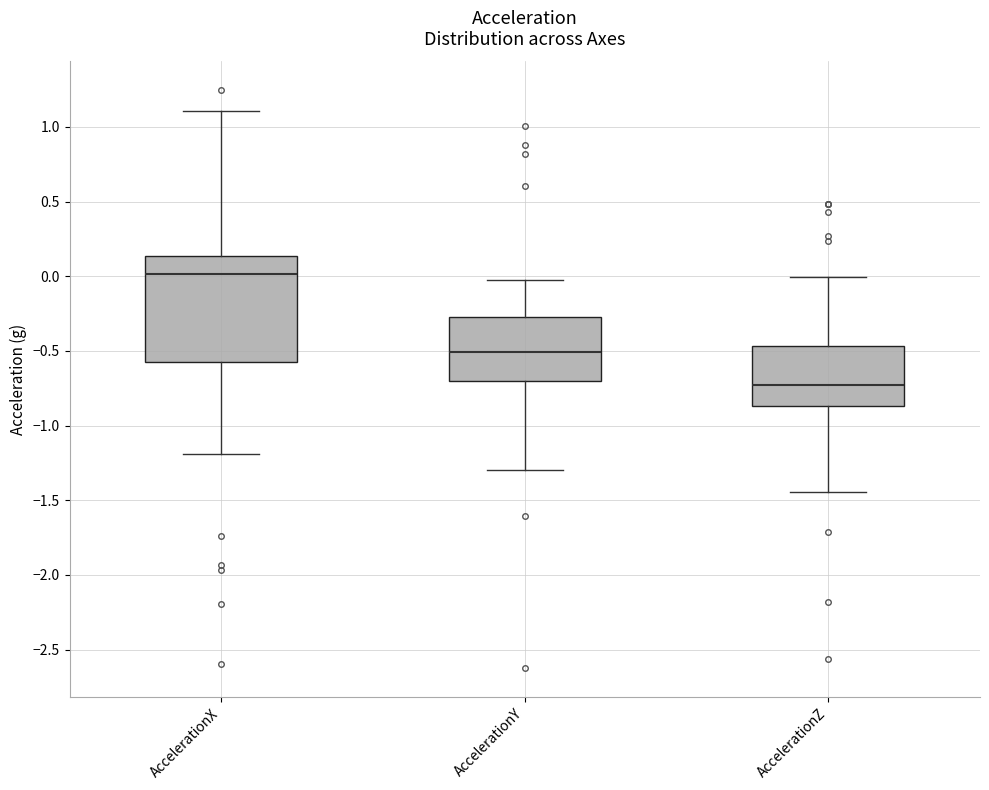

Reading left to right, transcribe this box plot: for each box, give where its median line is, the range the box spans, and where its two whiskers end, as read against the y-axis. The values are not printed on the chart, so give them approximately, as read against the axis.

AccelerationX: median 0.00, box -0.55 to 0.15, whiskers -1.20 to 1.10
AccelerationY: median -0.50, box -0.70 to -0.30, whiskers -1.30 to -0.05
AccelerationZ: median -0.75, box -0.85 to -0.45, whiskers -1.45 to 0.00